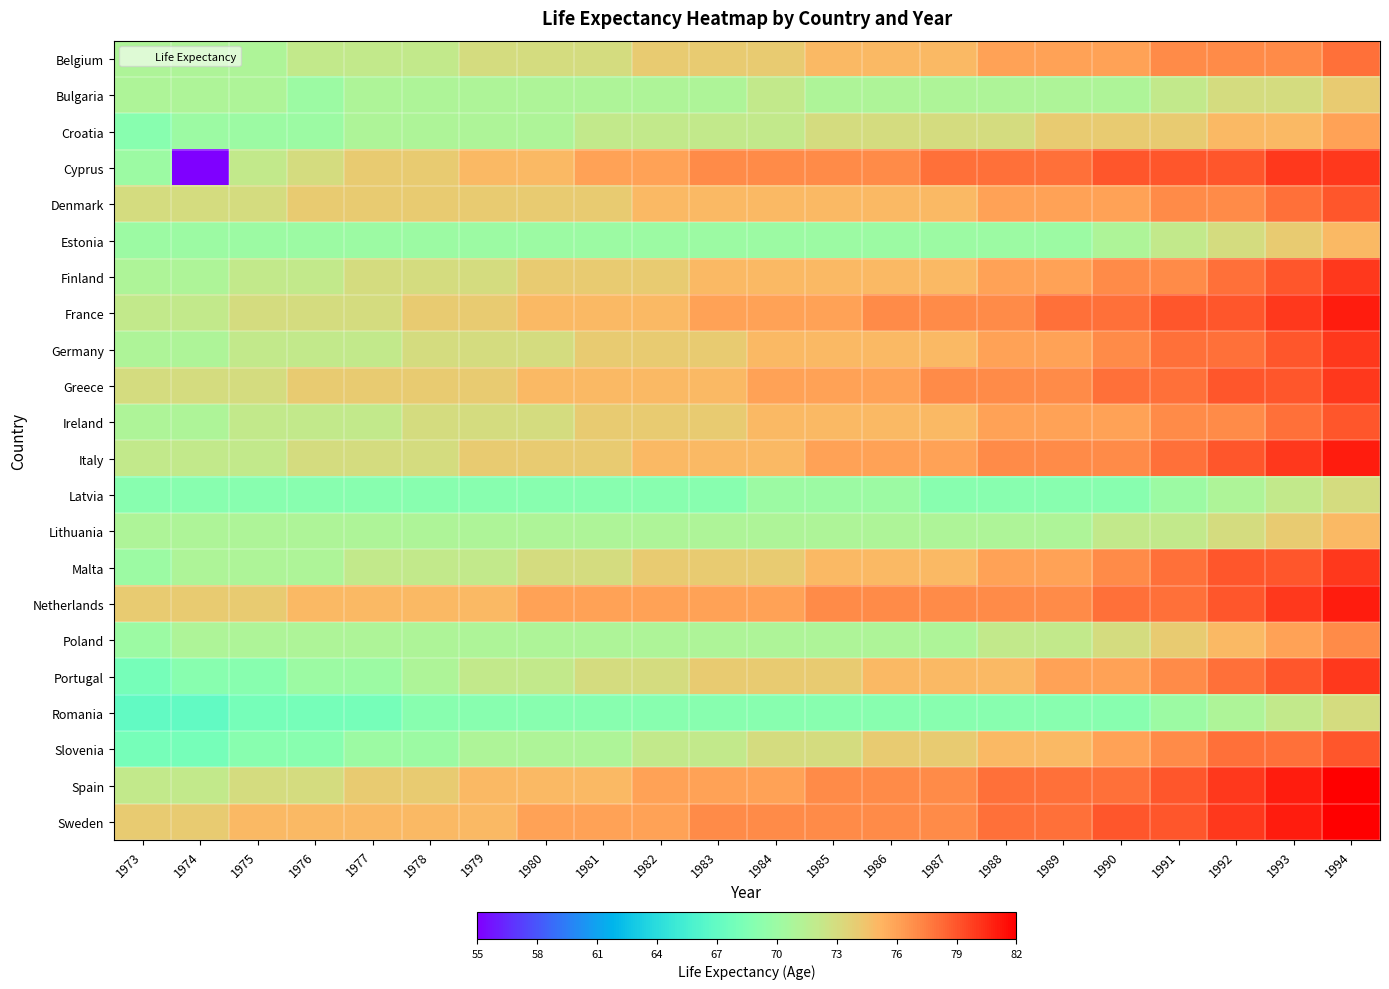

Reading right to left, extract all data points from this chart.

Belgium: 1994=78	1993=77	1992=77	1991=77	1990=76	1989=76	1988=76	1987=75	1986=75	1985=75	1984=74	1983=74	1982=74	1981=73	1980=73	1979=73	1978=72	1977=72	1976=72	1975=71	1974=71	1973=71
Bulgaria: 1994=74	1993=73	1992=73	1991=72	1990=71	1989=71	1988=71	1987=71	1986=71	1985=71	1984=72	1983=71	1982=71	1981=71	1980=71	1979=71	1978=71	1977=71	1976=70	1975=71	1974=71	1973=71
Croatia: 1994=76	1993=75	1992=75	1991=74	1990=74	1989=74	1988=73	1987=73	1986=73	1985=73	1984=72	1983=72	1982=72	1981=72	1980=71	1979=71	1978=71	1977=71	1976=70	1975=70	1974=70	1973=69
Cyprus: 1994=80	1993=80	1992=79	1991=79	1990=79	1989=78	1988=78	1987=78	1986=77	1985=77	1984=77	1983=77	1982=76	1981=76	1980=75	1979=75	1978=74	1977=74	1976=73	1975=72	1974=55	1973=70
Denmark: 1994=79	1993=78	1992=77	1991=77	1990=76	1989=76	1988=76	1987=75	1986=75	1985=75	1984=75	1983=75	1982=75	1981=74	1980=74	1979=74	1978=74	1977=74	1976=74	1975=73	1974=73	1973=73
Estonia: 1994=75	1993=74	1992=73	1991=72	1990=71	1989=70	1988=70	1987=70	1986=70	1985=70	1984=70	1983=70	1982=70	1981=70	1980=70	1979=70	1978=70	1977=70	1976=70	1975=70	1974=70	1973=70
Finland: 1994=80	1993=79	1992=78	1991=77	1990=77	1989=76	1988=76	1987=75	1986=75	1985=75	1984=75	1983=75	1982=74	1981=74	1980=74	1979=73	1978=73	1977=73	1976=72	1975=72	1974=71	1973=71
France: 1994=81	1993=80	1992=79	1991=79	1990=78	1989=78	1988=77	1987=77	1986=77	1985=76	1984=76	1983=76	1982=75	1981=75	1980=75	1979=74	1978=74	1977=73	1976=73	1975=73	1974=72	1973=72
Germany: 1994=80	1993=79	1992=78	1991=78	1990=77	1989=76	1988=76	1987=75	1986=75	1985=75	1984=75	1983=74	1982=74	1981=74	1980=73	1979=73	1978=73	1977=72	1976=72	1975=72	1974=71	1973=71
Greece: 1994=80	1993=79	1992=79	1991=78	1990=78	1989=77	1988=77	1987=77	1986=76	1985=76	1984=76	1983=75	1982=75	1981=75	1980=75	1979=74	1978=74	1977=74	1976=74	1975=73	1974=73	1973=73
Ireland: 1994=79	1993=78	1992=77	1991=77	1990=76	1989=76	1988=76	1987=75	1986=75	1985=75	1984=75	1983=74	1982=74	1981=74	1980=73	1979=73	1978=73	1977=72	1976=72	1975=72	1974=71	1973=71
Italy: 1994=81	1993=80	1992=79	1991=78	1990=77	1989=77	1988=77	1987=76	1986=76	1985=76	1984=75	1983=75	1982=75	1981=74	1980=74	1979=74	1978=73	1977=73	1976=73	1975=72	1974=72	1973=72
Latvia: 1994=73	1993=72	1992=71	1991=70	1990=69	1989=69	1988=69	1987=69	1986=70	1985=70	1984=70	1983=69	1982=69	1981=69	1980=69	1979=69	1978=69	1977=69	1976=69	1975=69	1974=69	1973=69
Lithuania: 1994=75	1993=74	1992=73	1991=72	1990=72	1989=71	1988=71	1987=71	1986=71	1985=71	1984=71	1983=71	1982=71	1981=71	1980=71	1979=71	1978=71	1977=71	1976=71	1975=71	1974=71	1973=71
Malta: 1994=80	1993=79	1992=79	1991=78	1990=77	1989=76	1988=76	1987=75	1986=75	1985=75	1984=74	1983=74	1982=74	1981=73	1980=73	1979=72	1978=72	1977=72	1976=71	1975=71	1974=71	1973=70
Netherlands: 1994=81	1993=80	1992=79	1991=78	1990=78	1989=77	1988=77	1987=77	1986=77	1985=77	1984=76	1983=76	1982=76	1981=76	1980=76	1979=75	1978=75	1977=75	1976=75	1975=74	1974=74	1973=74
Poland: 1994=77	1993=76	1992=75	1991=74	1990=73	1989=72	1988=72	1987=71	1986=71	1985=71	1984=71	1983=71	1982=71	1981=71	1980=71	1979=71	1978=71	1977=71	1976=71	1975=71	1974=71	1973=70
Portugal: 1994=80	1993=79	1992=78	1991=77	1990=76	1989=76	1988=75	1987=75	1986=75	1985=74	1984=74	1983=74	1982=73	1981=73	1980=72	1979=72	1978=71	1977=70	1976=70	1975=69	1974=69	1973=68
Romania: 1994=73	1993=72	1992=71	1991=70	1990=69	1989=69	1988=69	1987=69	1986=69	1985=69	1984=69	1983=69	1982=69	1981=69	1980=69	1979=69	1978=69	1977=68	1976=68	1975=68	1974=67	1973=67
Slovenia: 1994=79	1993=78	1992=78	1991=77	1990=76	1989=75	1988=75	1987=74	1986=74	1985=73	1984=73	1983=72	1982=72	1981=71	1980=71	1979=71	1978=70	1977=70	1976=69	1975=69	1974=68	1973=68
Spain: 1994=82	1993=81	1992=80	1991=79	1990=78	1989=78	1988=78	1987=77	1986=77	1985=77	1984=76	1983=76	1982=76	1981=75	1980=75	1979=75	1978=74	1977=74	1976=73	1975=73	1974=72	1973=72
Sweden: 1994=82	1993=81	1992=80	1991=79	1990=79	1989=78	1988=78	1987=77	1986=77	1985=77	1984=77	1983=77	1982=76	1981=76	1980=76	1979=75	1978=75	1977=75	1976=75	1975=75	1974=74	1973=74